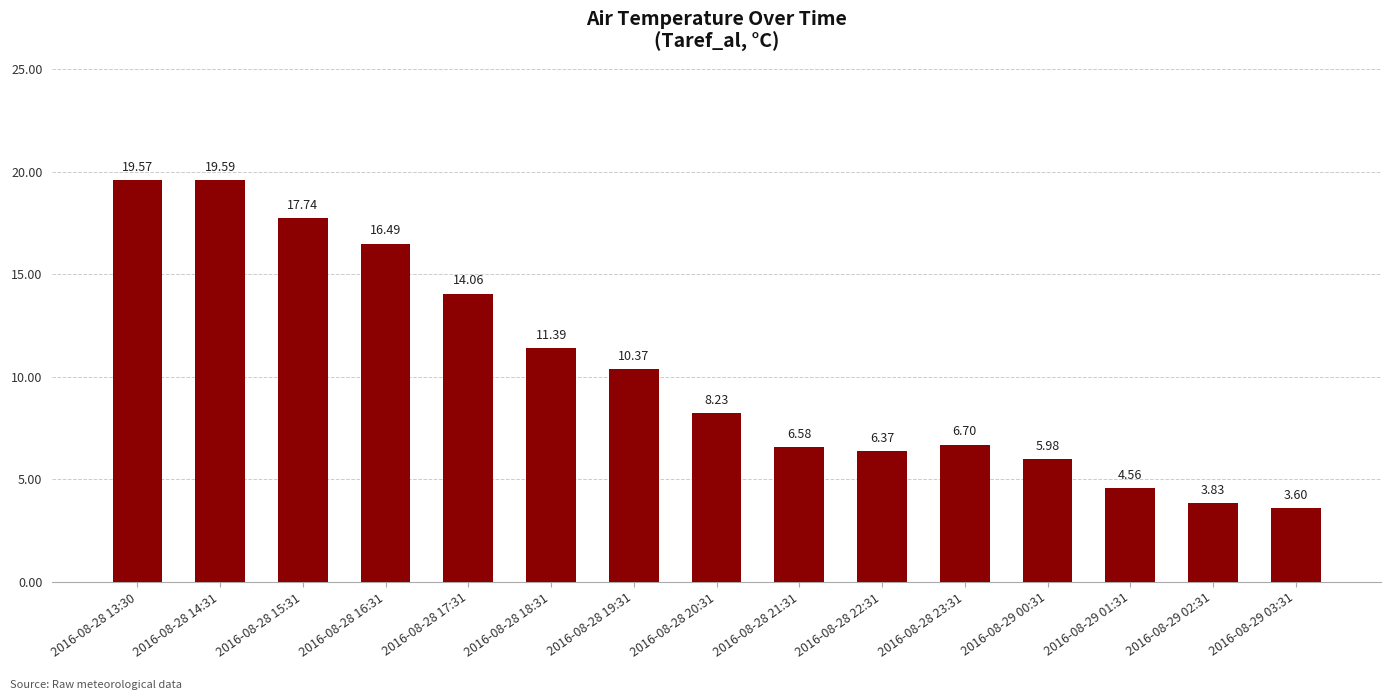

Rank the categories by value from lowest to highest.

2016-08-29 03:31, 2016-08-29 02:31, 2016-08-29 01:31, 2016-08-29 00:31, 2016-08-28 22:31, 2016-08-28 21:31, 2016-08-28 23:31, 2016-08-28 20:31, 2016-08-28 19:31, 2016-08-28 18:31, 2016-08-28 17:31, 2016-08-28 16:31, 2016-08-28 15:31, 2016-08-28 13:30, 2016-08-28 14:31